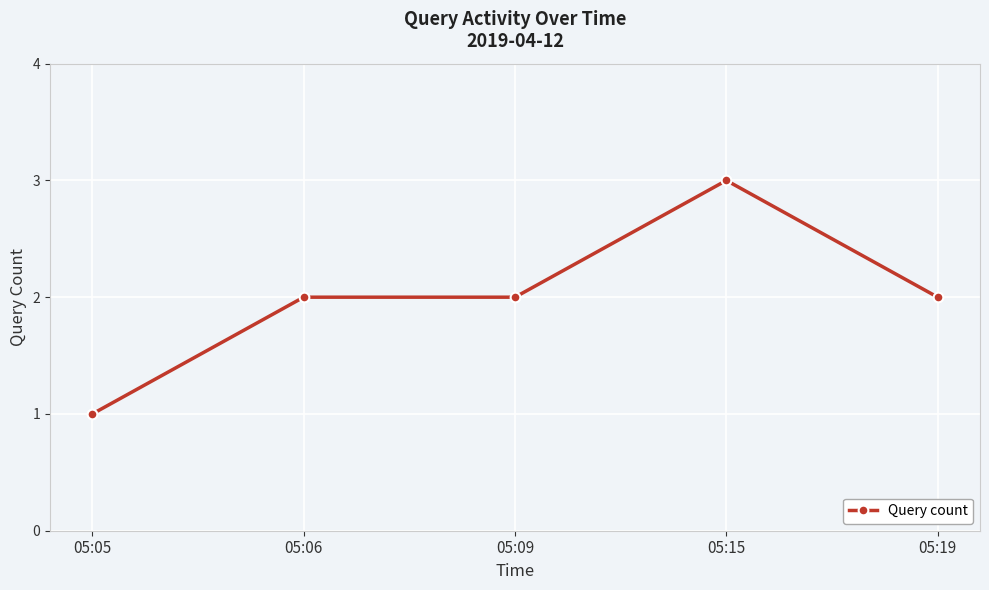

What value does the data have at 05:15?

3